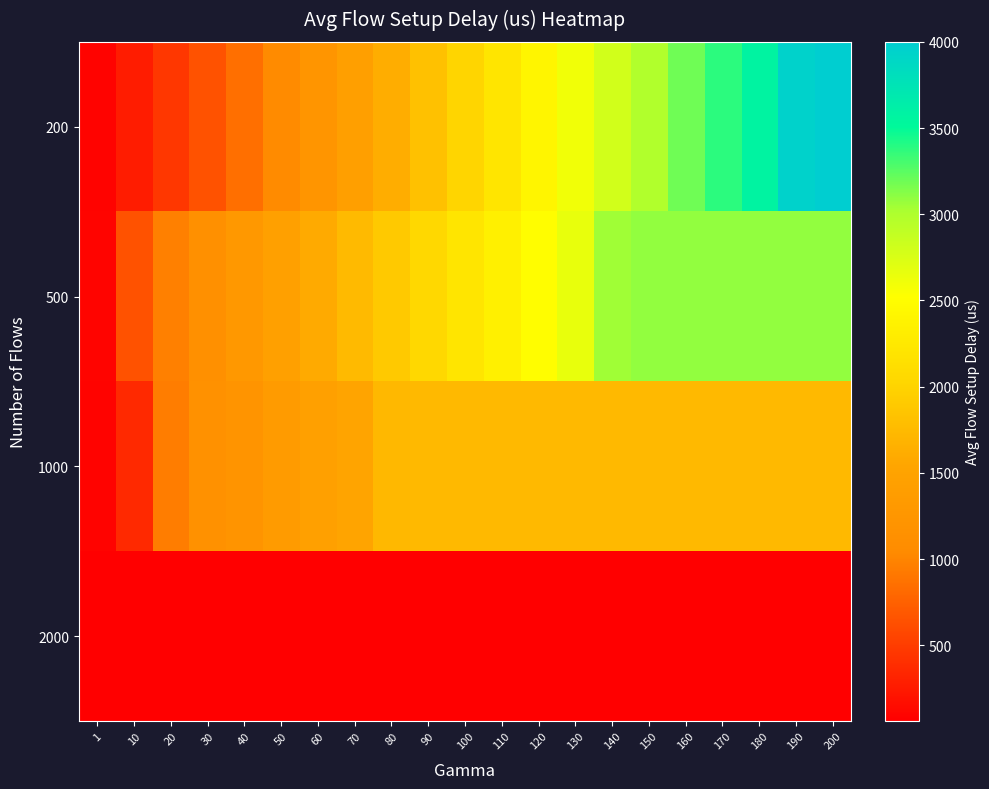

Which series has the largest total across all categories?

500